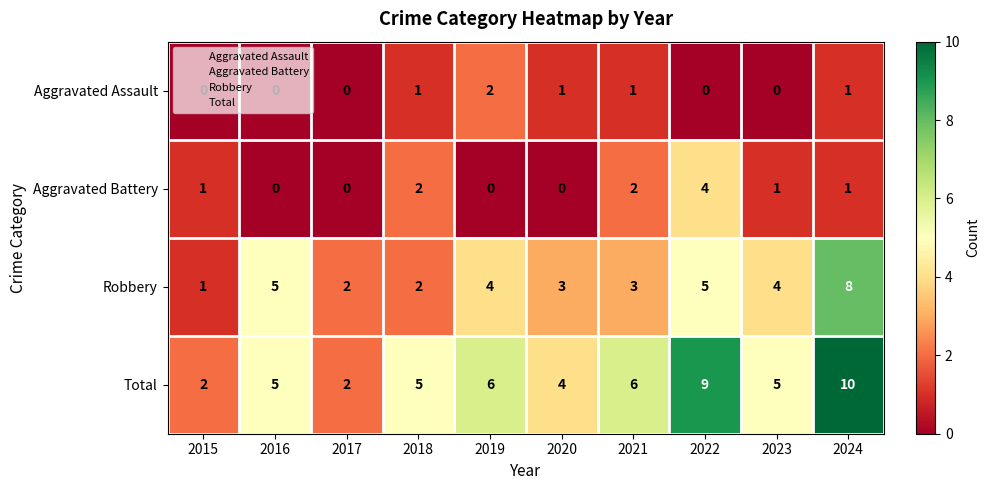

What is the total value across all series at 2017?

4